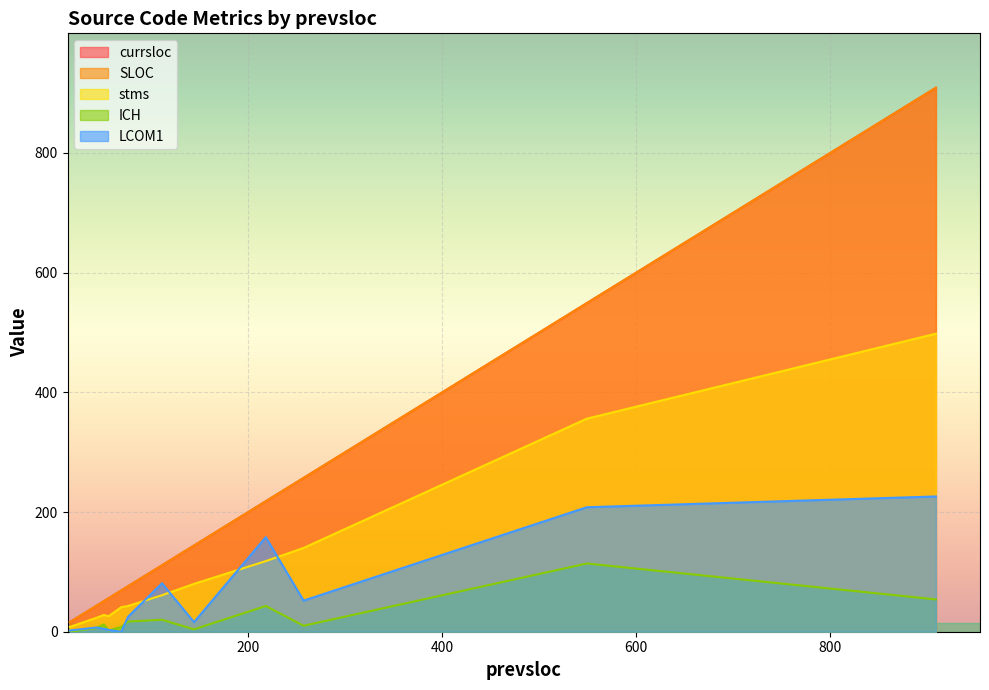

Is the value of currsloc at 16 greater than the value of LCOM1 at 111?

No